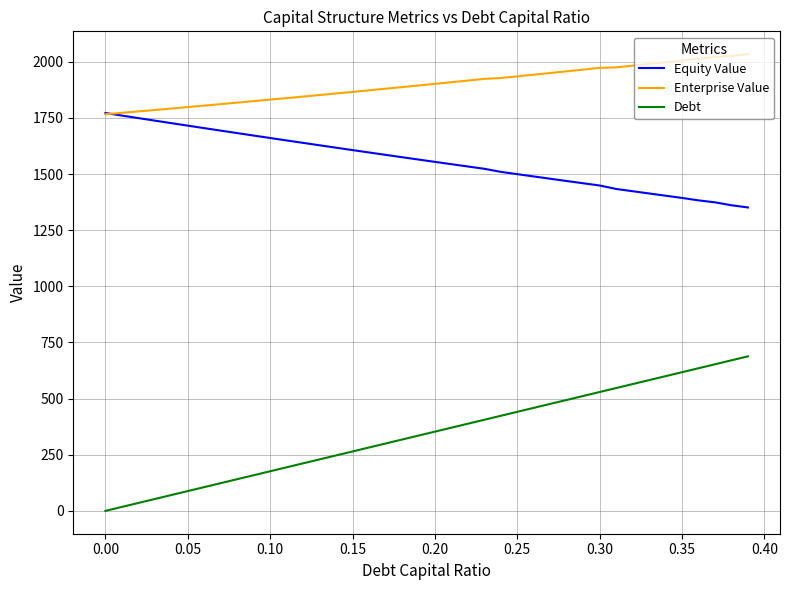

What is the maximum value shown in the chart?

2034.1